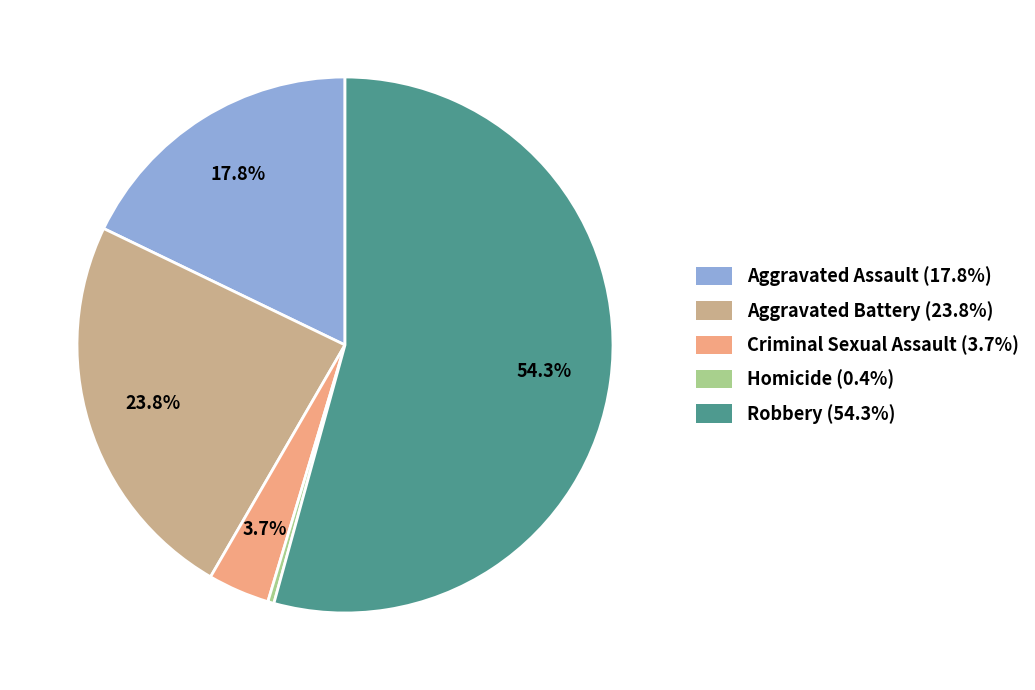

Which category has the smallest portion of the pie?

Homicide